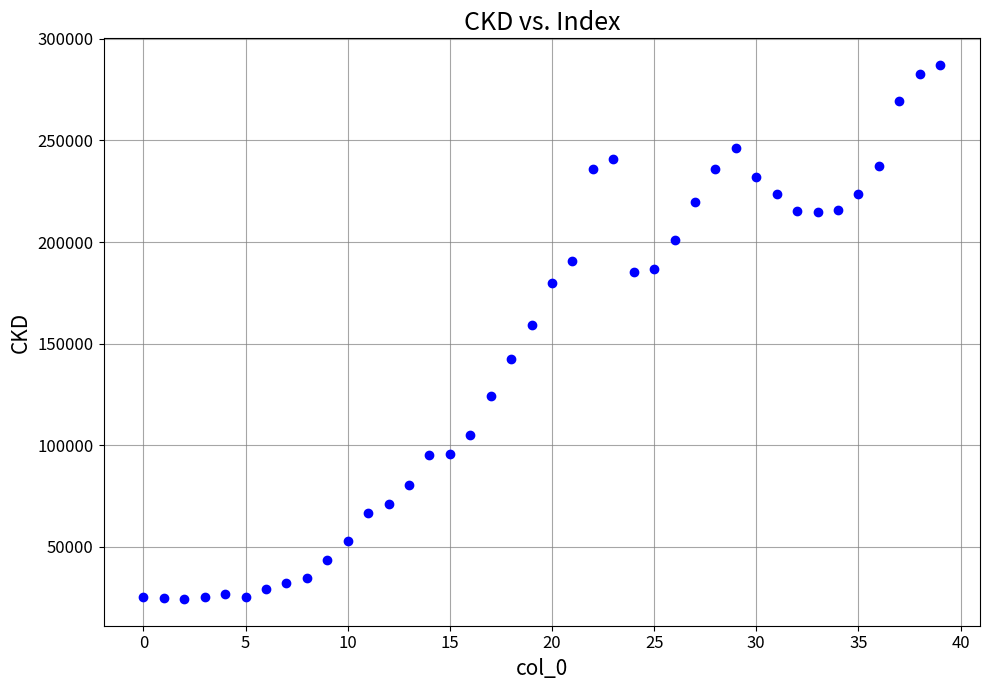

What Y value in the scatter plot is closest to 155726?

159247.1